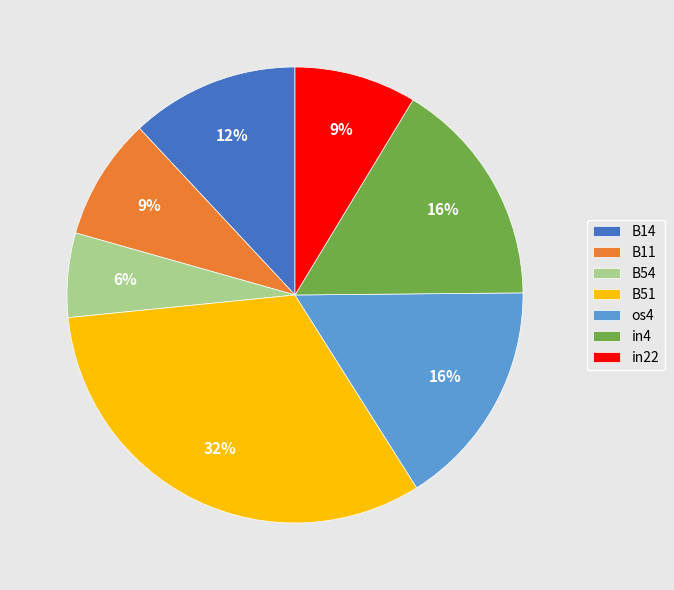

True or false: in22 accounts for 1% of the total.

False